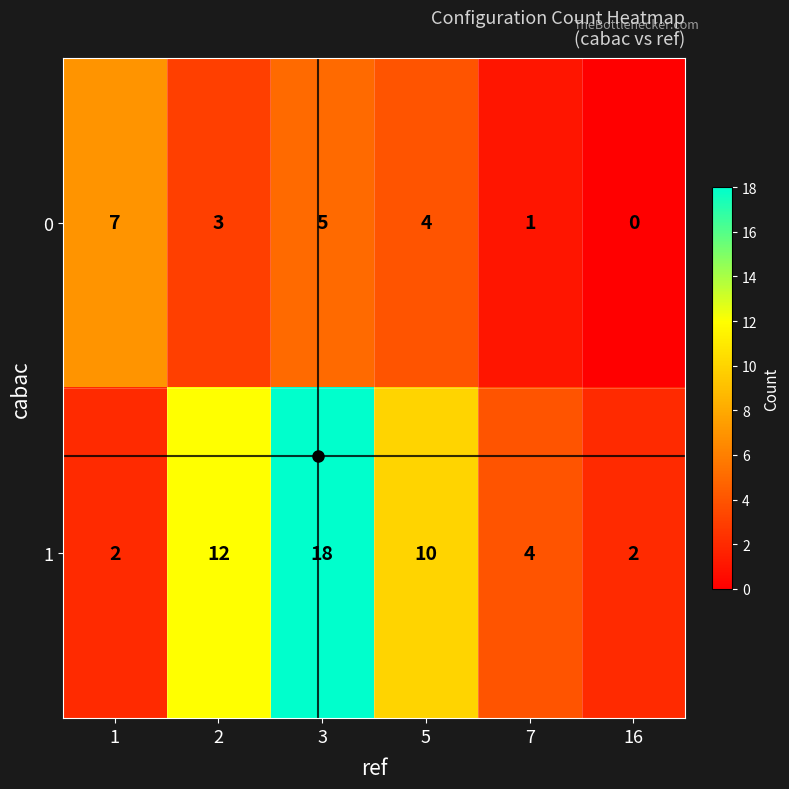

What is the average value of the 0 series?

3